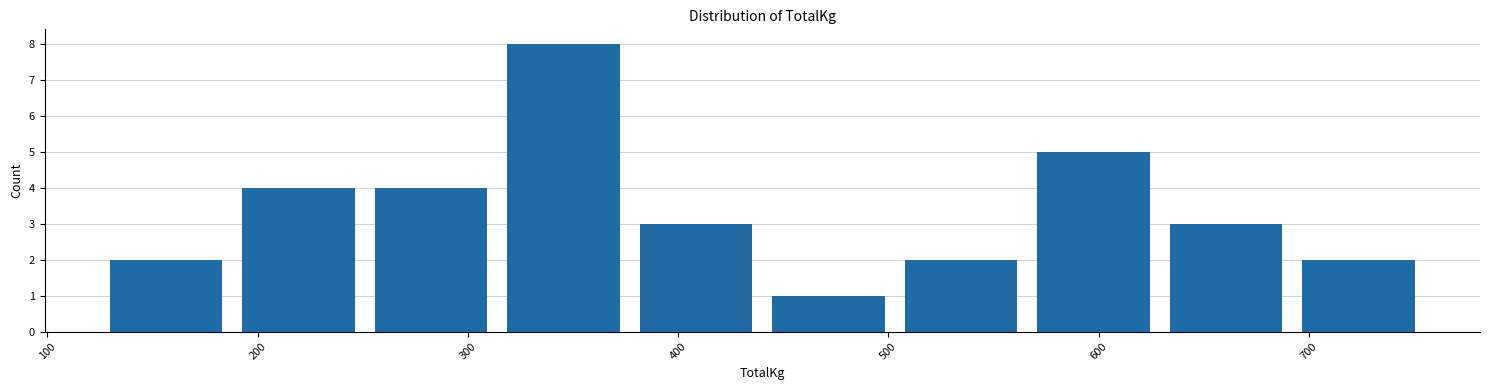

Reading left to right, transcribe this chart: for each bar, give the range it covers on the x-axis and its height. Neither the bar edges nor the heights are printed on the chart, so give them approximately, as read against the axes.

125 to 188: 2
188 to 251: 4
251 to 314: 4
314 to 377: 8
377 to 440: 3
440 to 503: 1
503 to 566: 2
566 to 629: 5
629 to 692: 3
692 to 755: 2